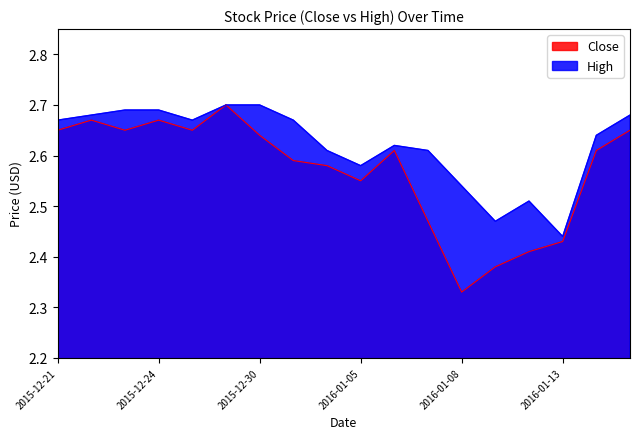

At which category is the sum across all series the highest?

2015-12-29